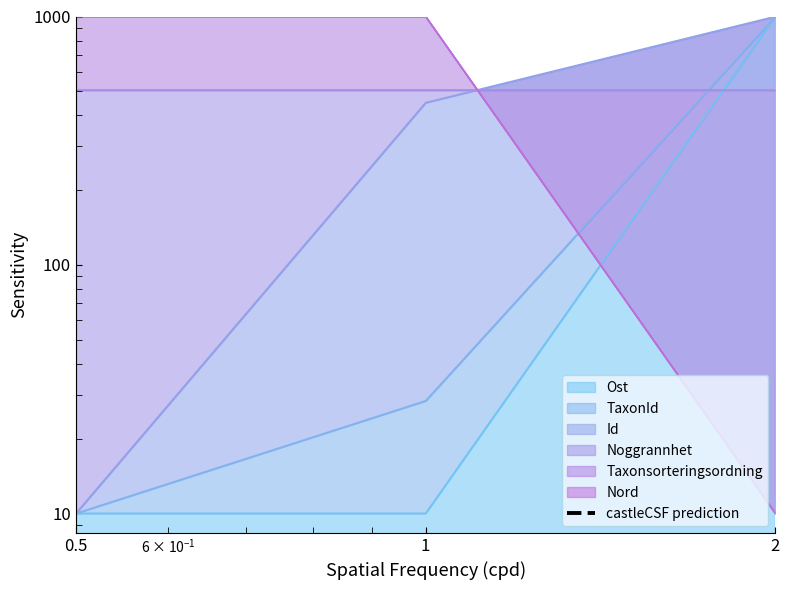

Rank the categories by value from highest to lowest.

1, 0.5, 2